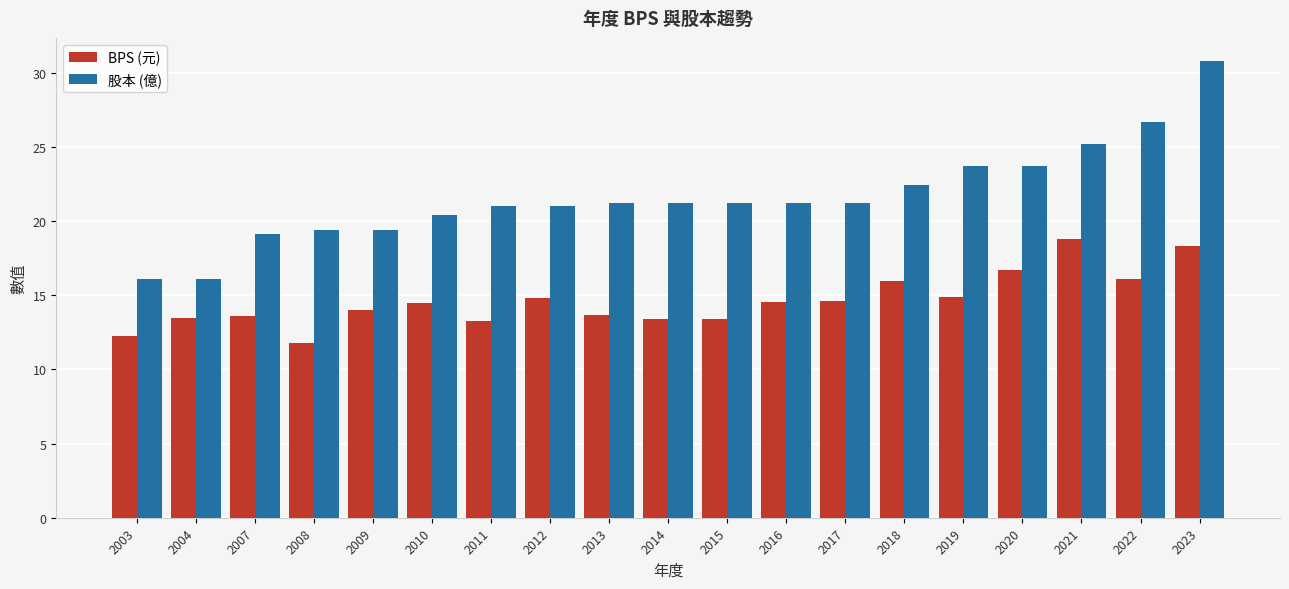

The BPS (元) series shows 23.5 at 2020. True or false?

False